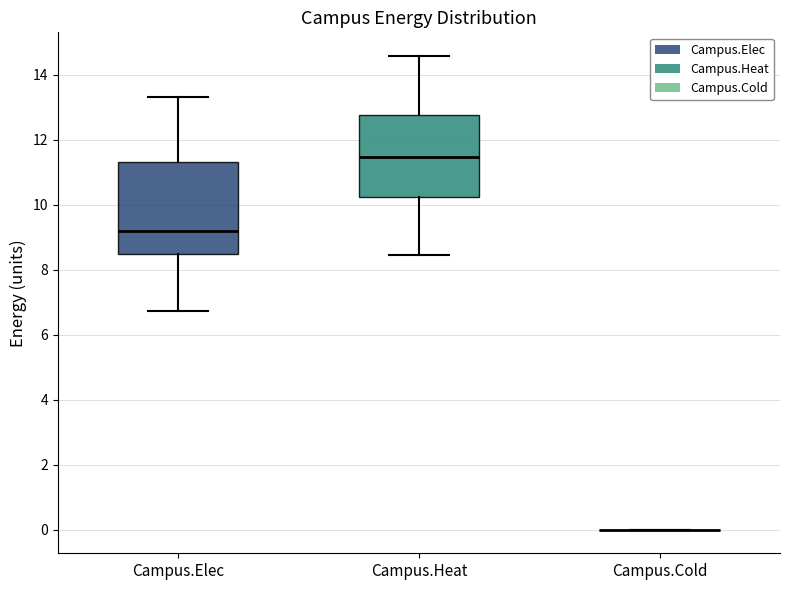

Reading left to right, transcribe this box plot: for each box, give where its median line is, the range the box spans, and where its two whiskers end, as read against the y-axis. The values are not printed on the chart, so give them approximately, as read against the axis.

Campus.Elec: median 9.2, box 8.4 to 11.4, whiskers 6.8 to 13.4
Campus.Heat: median 11.4, box 10.2 to 12.8, whiskers 8.4 to 14.6
Campus.Cold: box collapsed to a line at 0.0, whiskers 0.0 to 0.0